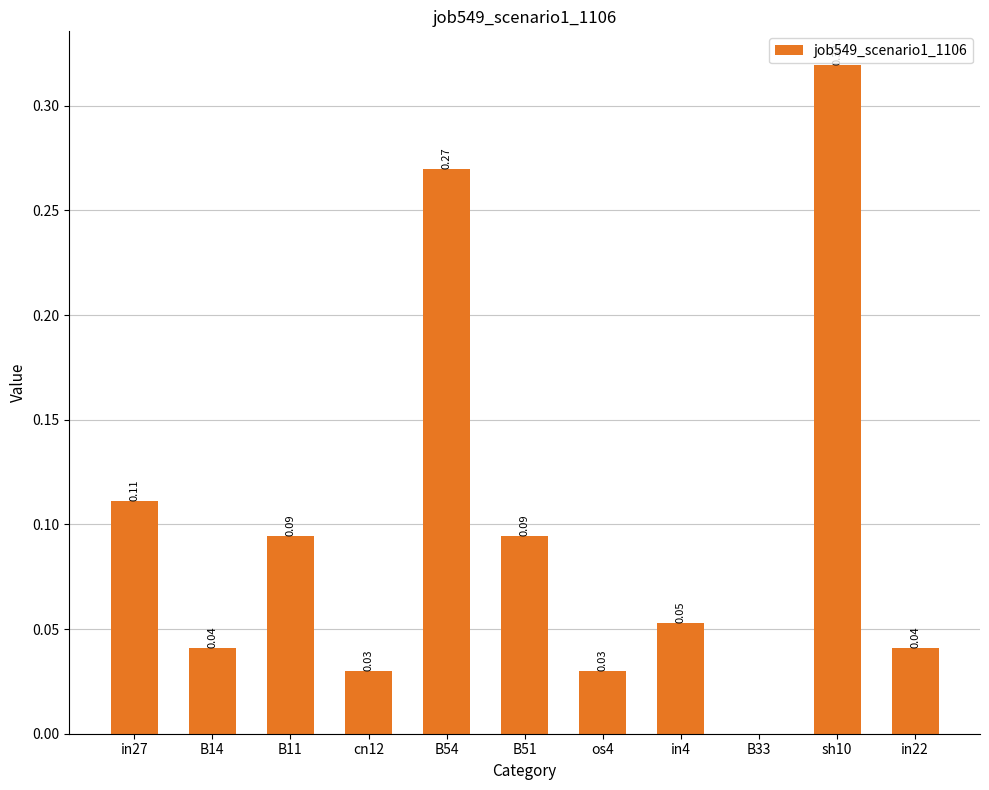

What is the sum of all values?

1.1